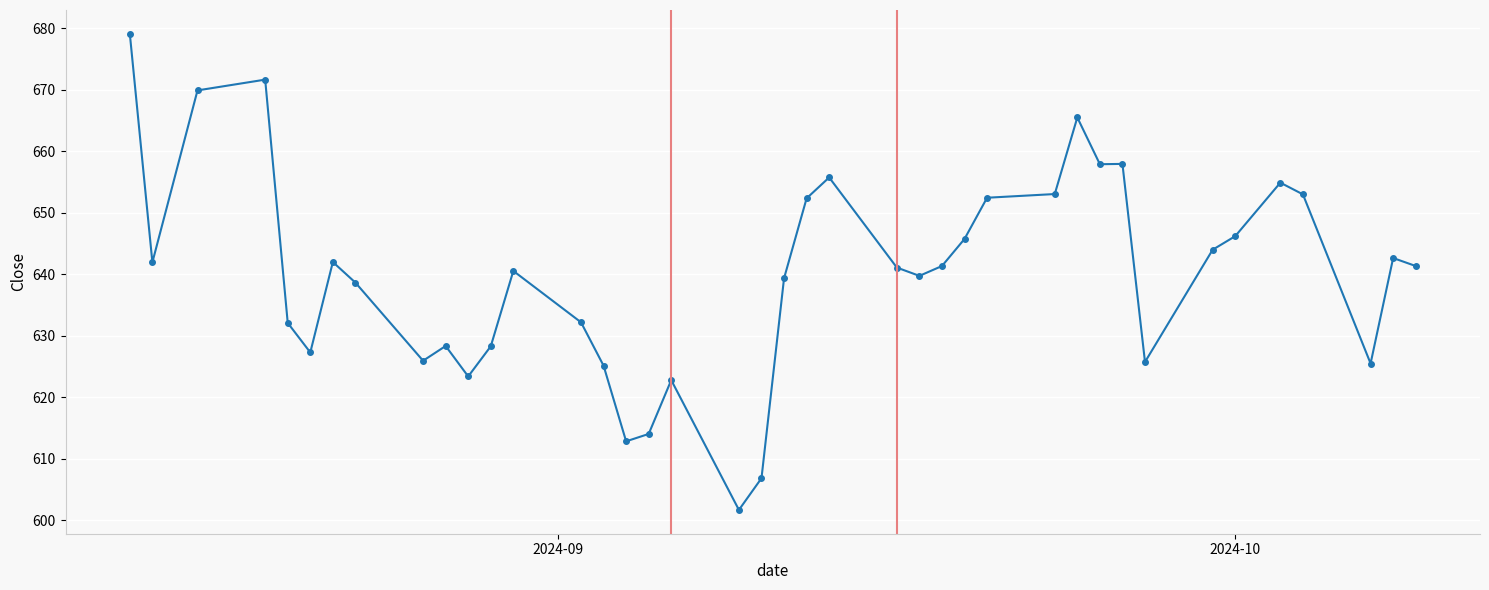

What is the value of the 24th point from the left?

641.1